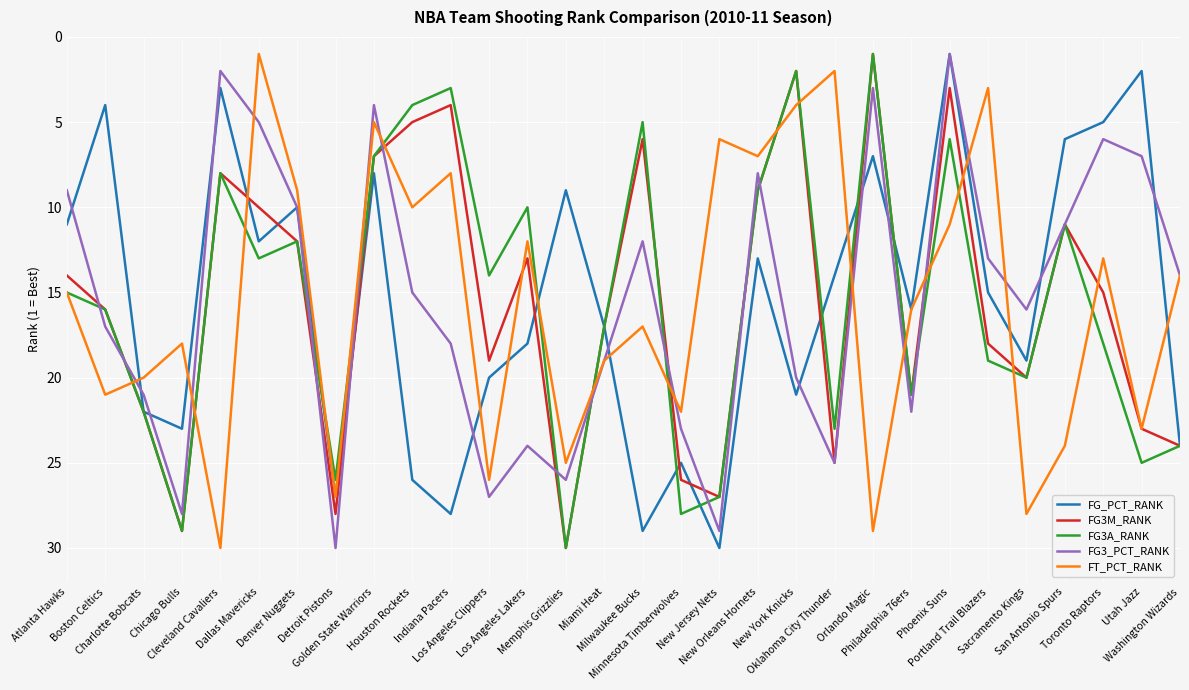

Reading left to right, transcribe all the data shown in this chart.

FG_PCT_RANK: Atlanta Hawks=11	Boston Celtics=4	Charlotte Bobcats=22	Chicago Bulls=23	Cleveland Cavaliers=3	Dallas Mavericks=12	Denver Nuggets=10	Detroit Pistons=27	Golden State Warriors=8	Houston Rockets=26	Indiana Pacers=28	Los Angeles Clippers=20	Los Angeles Lakers=18	Memphis Grizzlies=9	Miami Heat=17	Milwaukee Bucks=29	Minnesota Timberwolves=25	New Jersey Nets=30	New Orleans Hornets=13	New York Knicks=21	Oklahoma City Thunder=14	Orlando Magic=7	Philadelphia 76ers=16	Phoenix Suns=1	Portland Trail Blazers=15	Sacramento Kings=19	San Antonio Spurs=6	Toronto Raptors=5	Utah Jazz=2	Washington Wizards=24
FG3M_RANK: Atlanta Hawks=14	Boston Celtics=16	Charlotte Bobcats=22	Chicago Bulls=29	Cleveland Cavaliers=8	Dallas Mavericks=10	Denver Nuggets=12	Detroit Pistons=28	Golden State Warriors=7	Houston Rockets=5	Indiana Pacers=4	Los Angeles Clippers=19	Los Angeles Lakers=13	Memphis Grizzlies=30	Miami Heat=17	Milwaukee Bucks=6	Minnesota Timberwolves=26	New Jersey Nets=27	New Orleans Hornets=9	New York Knicks=2	Oklahoma City Thunder=25	Orlando Magic=1	Philadelphia 76ers=21	Phoenix Suns=3	Portland Trail Blazers=18	Sacramento Kings=20	San Antonio Spurs=11	Toronto Raptors=15	Utah Jazz=23	Washington Wizards=24
FG3A_RANK: Atlanta Hawks=15	Boston Celtics=16	Charlotte Bobcats=22	Chicago Bulls=29	Cleveland Cavaliers=8	Dallas Mavericks=13	Denver Nuggets=12	Detroit Pistons=26	Golden State Warriors=7	Houston Rockets=4	Indiana Pacers=3	Los Angeles Clippers=14	Los Angeles Lakers=10	Memphis Grizzlies=30	Miami Heat=17	Milwaukee Bucks=5	Minnesota Timberwolves=28	New Jersey Nets=27	New Orleans Hornets=9	New York Knicks=2	Oklahoma City Thunder=23	Orlando Magic=1	Philadelphia 76ers=21	Phoenix Suns=6	Portland Trail Blazers=19	Sacramento Kings=20	San Antonio Spurs=11	Toronto Raptors=18	Utah Jazz=25	Washington Wizards=24
FG3_PCT_RANK: Atlanta Hawks=9	Boston Celtics=17	Charlotte Bobcats=21	Chicago Bulls=28	Cleveland Cavaliers=2	Dallas Mavericks=5	Denver Nuggets=10	Detroit Pistons=30	Golden State Warriors=4	Houston Rockets=15	Indiana Pacers=18	Los Angeles Clippers=27	Los Angeles Lakers=24	Memphis Grizzlies=26	Miami Heat=19	Milwaukee Bucks=12	Minnesota Timberwolves=23	New Jersey Nets=29	New Orleans Hornets=8	New York Knicks=20	Oklahoma City Thunder=25	Orlando Magic=3	Philadelphia 76ers=22	Phoenix Suns=1	Portland Trail Blazers=13	Sacramento Kings=16	San Antonio Spurs=11	Toronto Raptors=6	Utah Jazz=7	Washington Wizards=14
FT_PCT_RANK: Atlanta Hawks=15	Boston Celtics=21	Charlotte Bobcats=20	Chicago Bulls=18	Cleveland Cavaliers=30	Dallas Mavericks=1	Denver Nuggets=9	Detroit Pistons=27	Golden State Warriors=5	Houston Rockets=10	Indiana Pacers=8	Los Angeles Clippers=26	Los Angeles Lakers=12	Memphis Grizzlies=25	Miami Heat=19	Milwaukee Bucks=17	Minnesota Timberwolves=22	New Jersey Nets=6	New Orleans Hornets=7	New York Knicks=4	Oklahoma City Thunder=2	Orlando Magic=29	Philadelphia 76ers=16	Phoenix Suns=11	Portland Trail Blazers=3	Sacramento Kings=28	San Antonio Spurs=24	Toronto Raptors=13	Utah Jazz=23	Washington Wizards=14